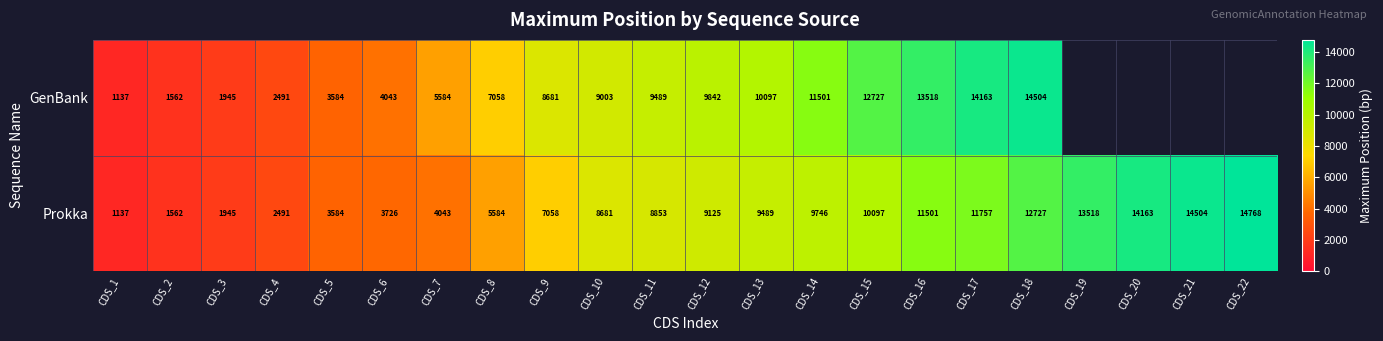

True or false: Prokka has a value of 13518 at CDS_19.

True